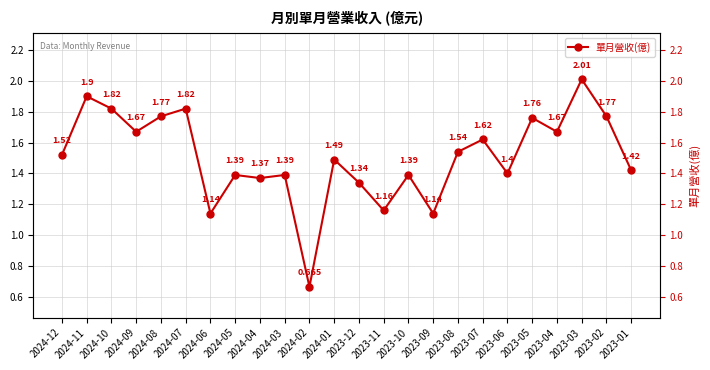

The value at 2024-05 is 1.4. True or false?

True